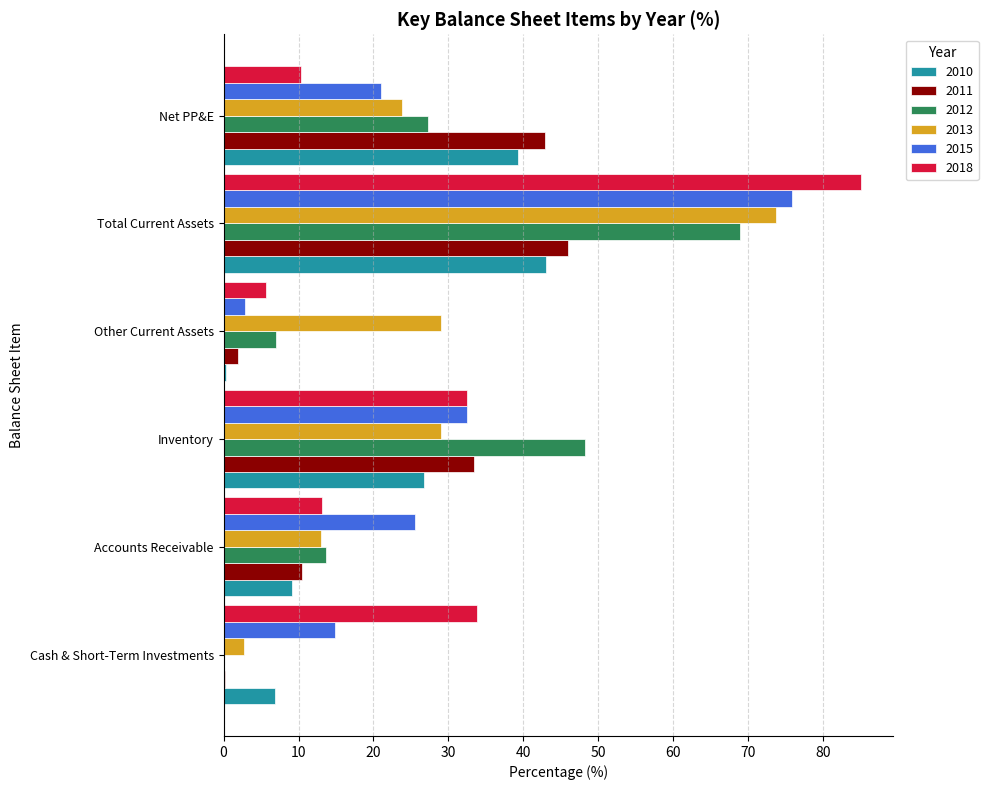

At which category is the sum across all series the highest?

Total Current Assets